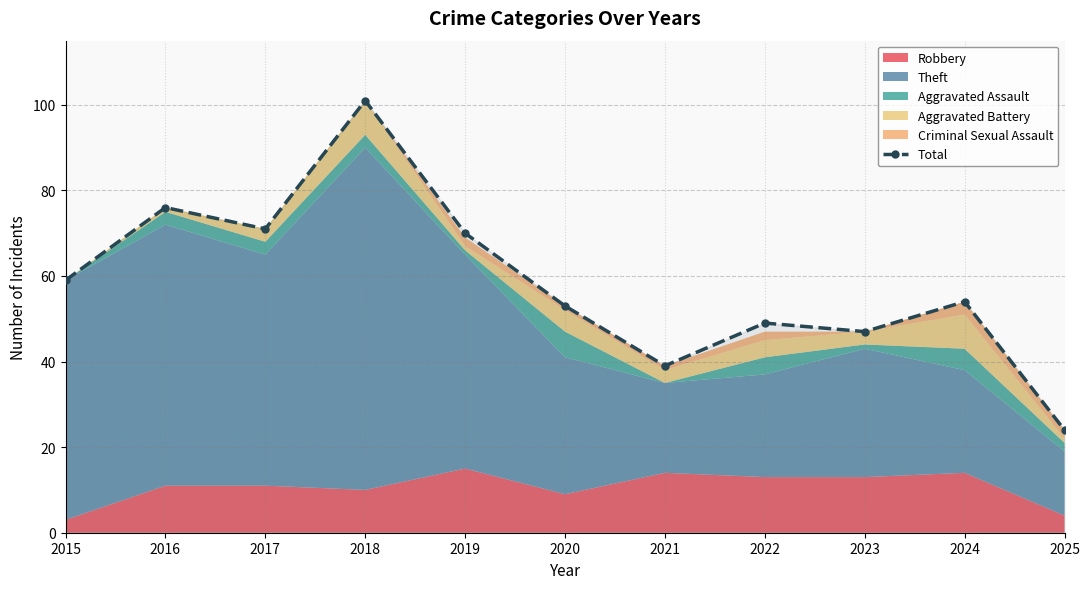

What is the average value?

58